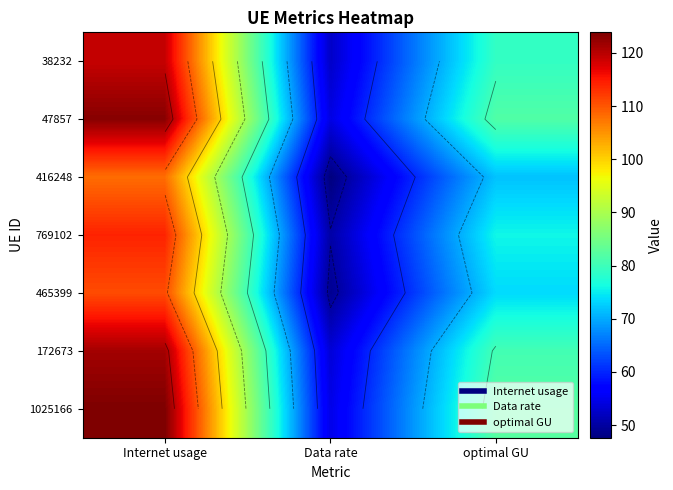

List the labels in order of 1025166 value, largest first.

Internet usage, optimal GU, Data rate